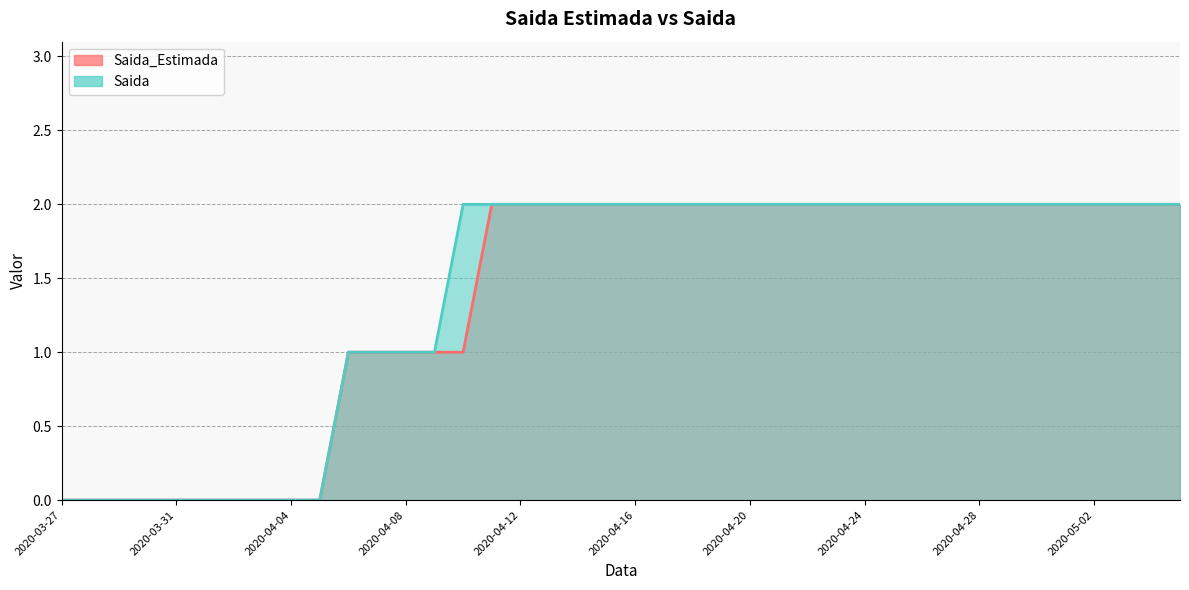

The Saida series shows 2 at 2020-04-28. True or false?

True